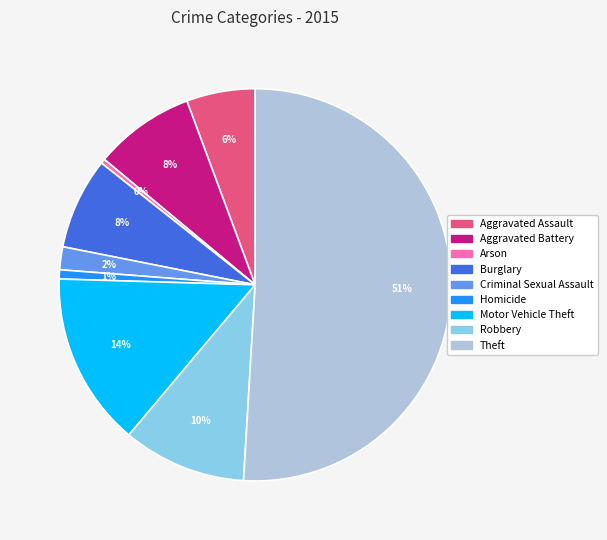

Which category accounts for the majority?

Theft